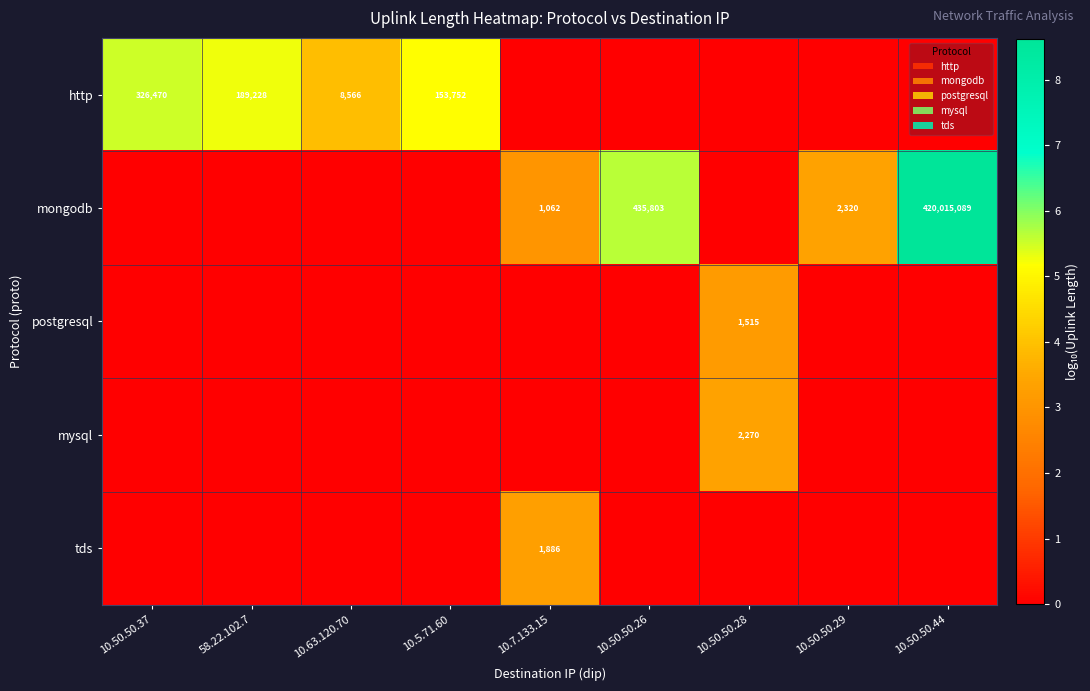

What is the sum of the http values at 10.5.71.60 and 10.50.50.37?

10.7